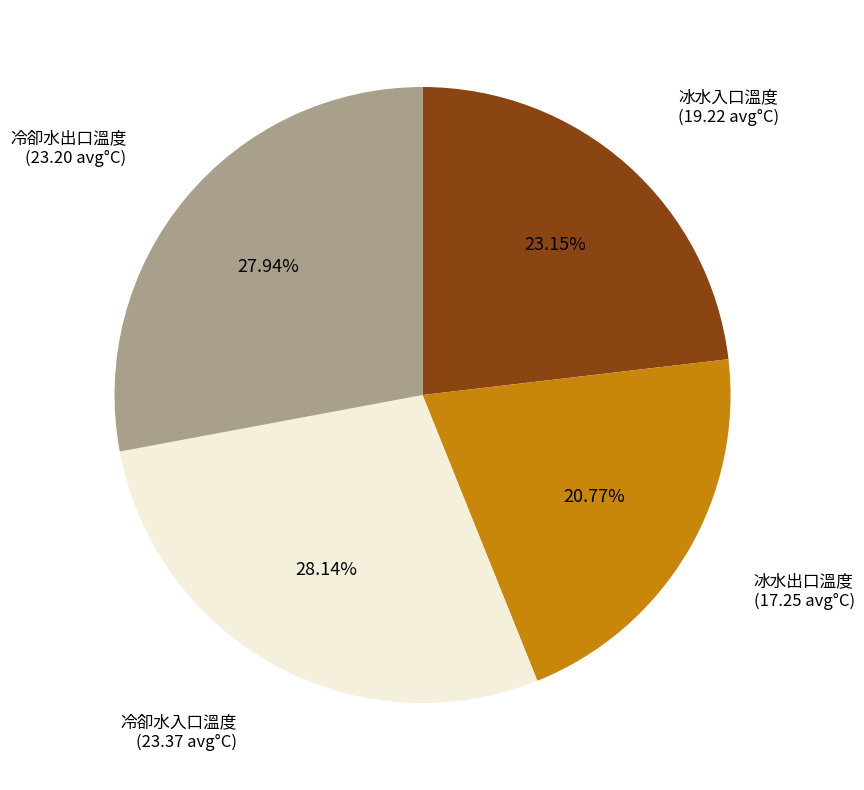

Is there a majority slice in this chart?

No